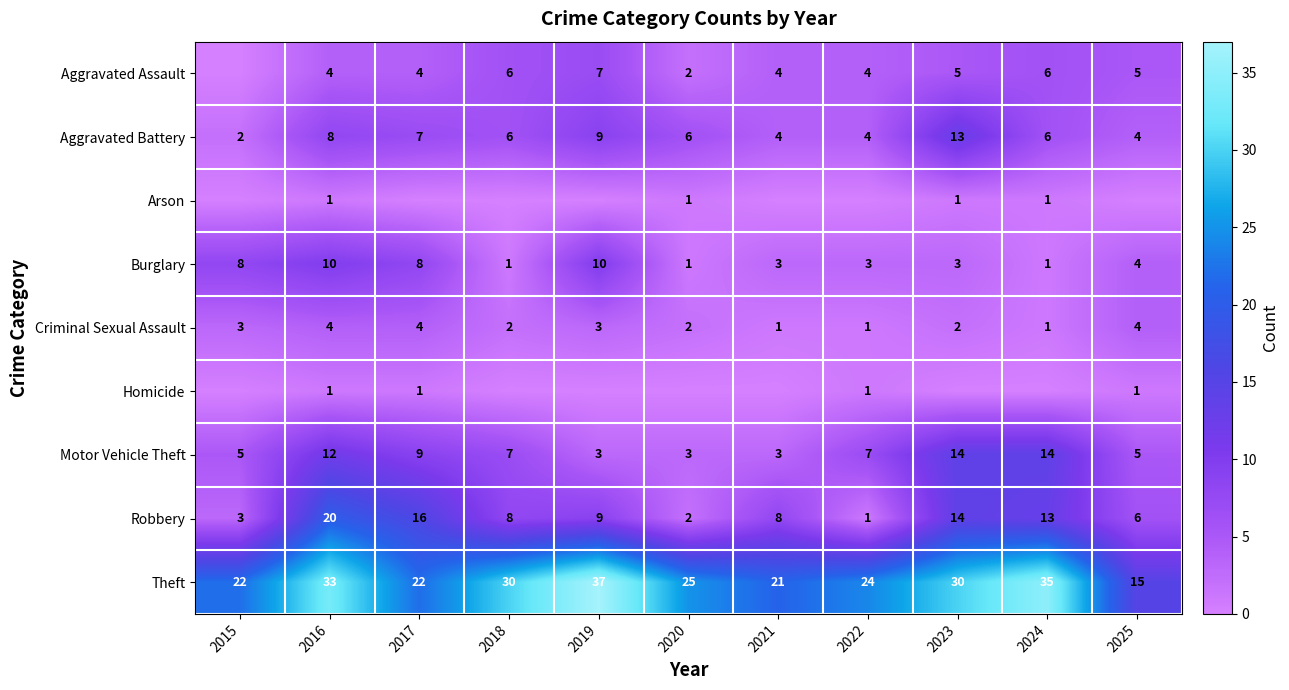

What is the spread (max minus min) of values at 2015?

22